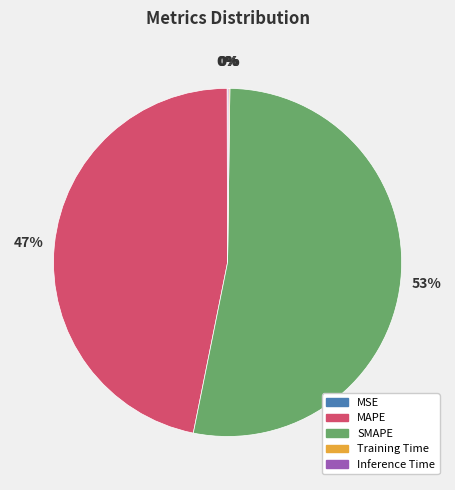

Is it true that SMAPE is 43% of the pie?

False